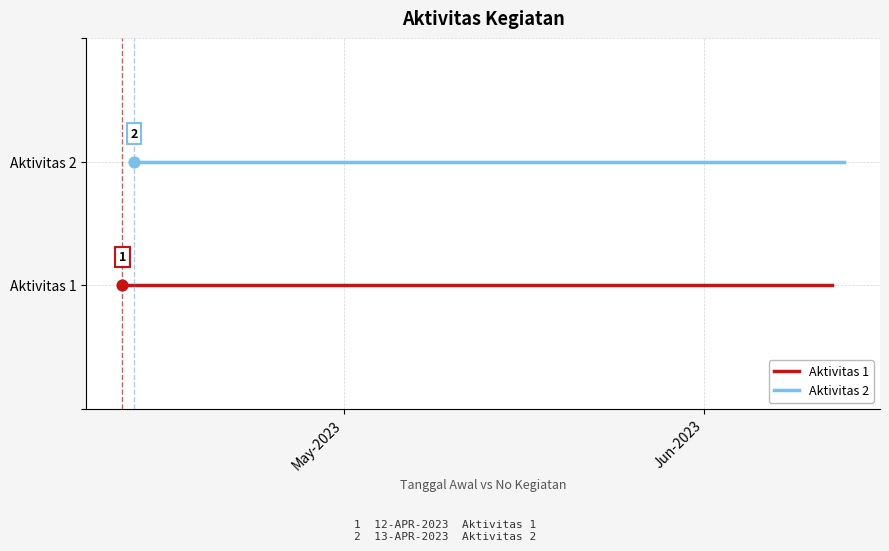

What is the total value across all series at Jun-2023?

3